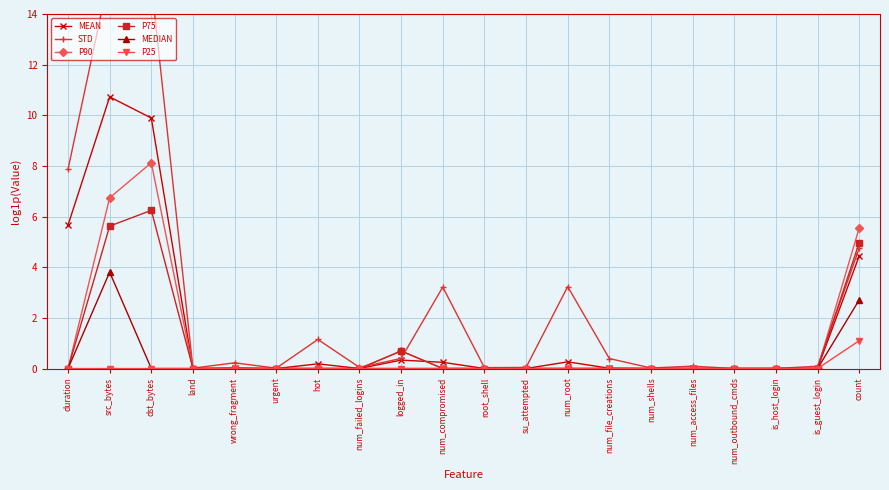

What is the label of the 20th point from the left?

count